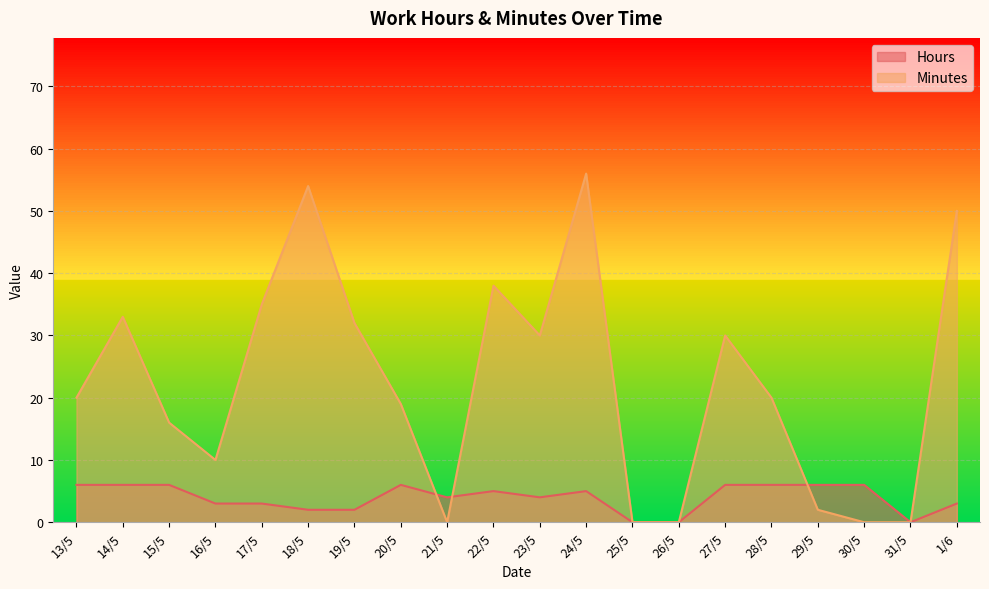

What is the difference between the Minutes values at 16/5 and 28/5?

10